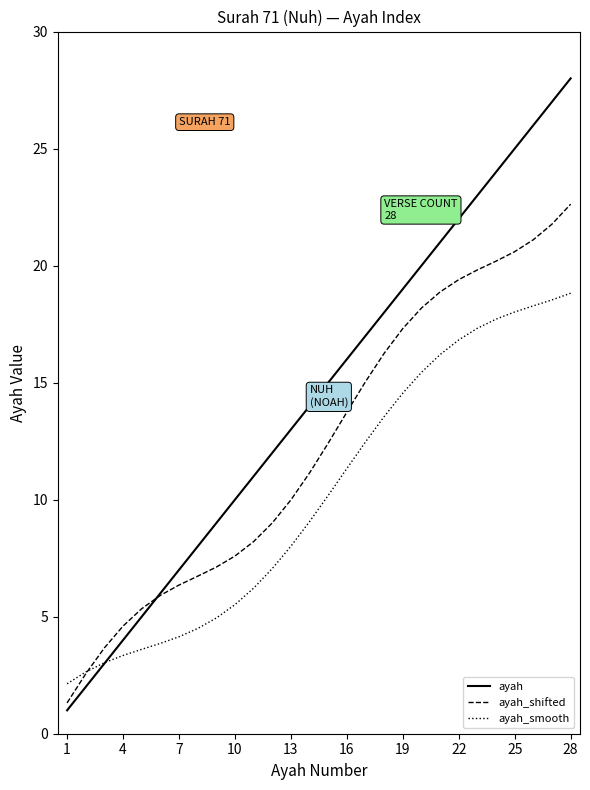

List the series in order of their overall mean, lowest first.

ayah_smooth, ayah_shifted, ayah